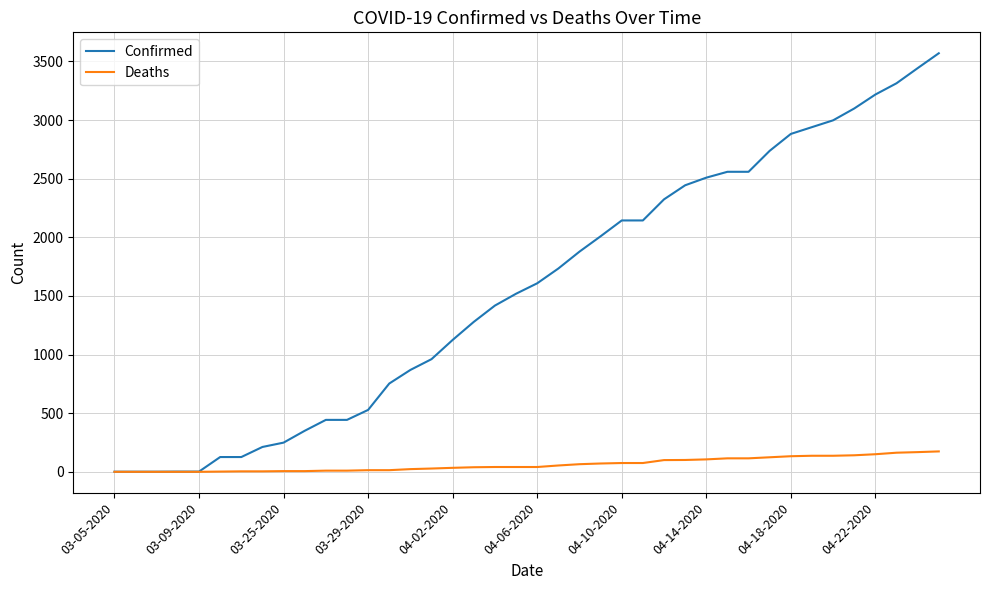

Is this an area chart (filled region under the line)?

No